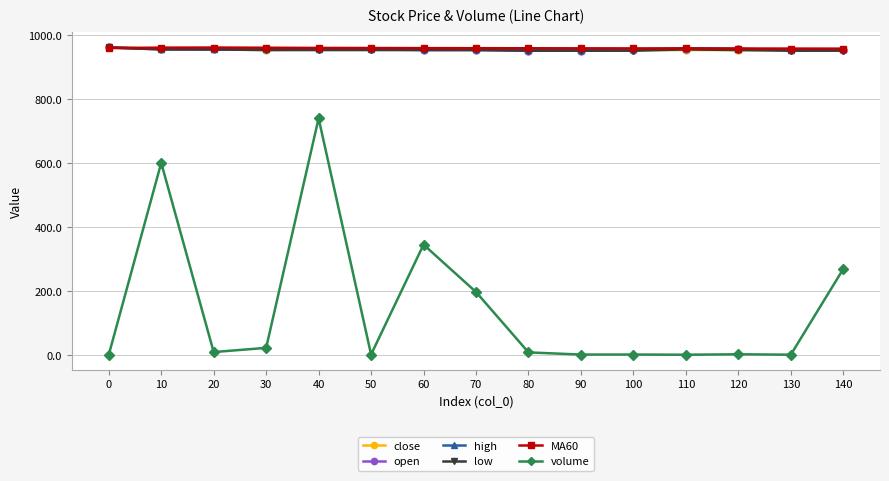

True or false: open has a value of 526.5 at 80.

False